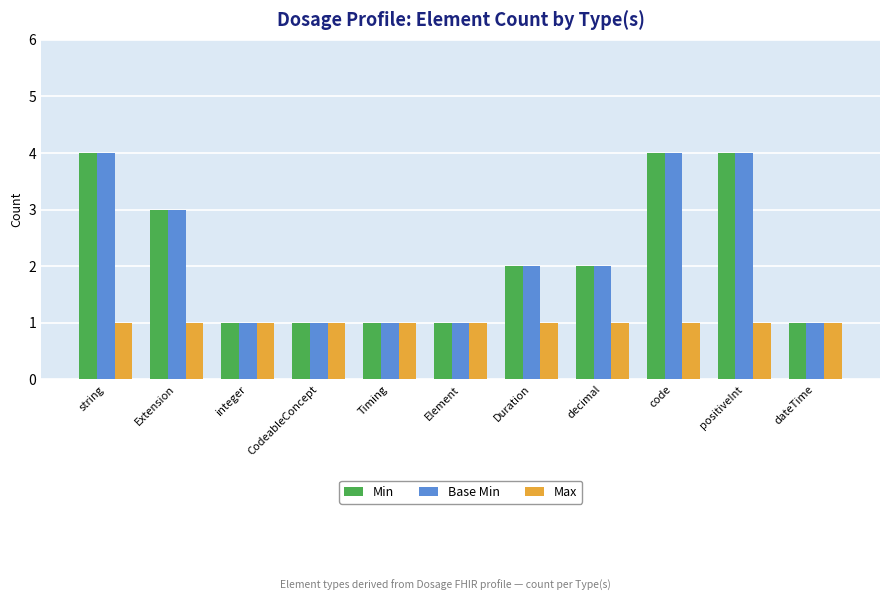

What is the greatest value displayed?

4